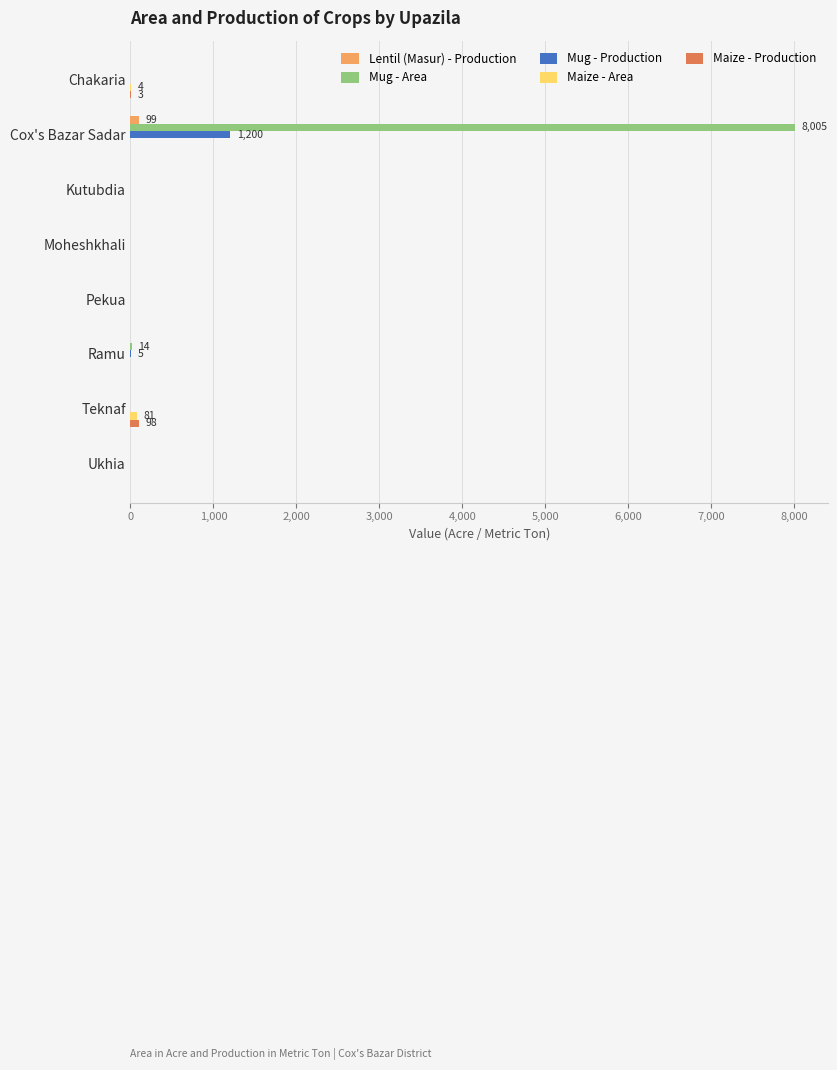

The value of Mug - Production at Cox's Bazar Sadar is 1993. True or false?

False